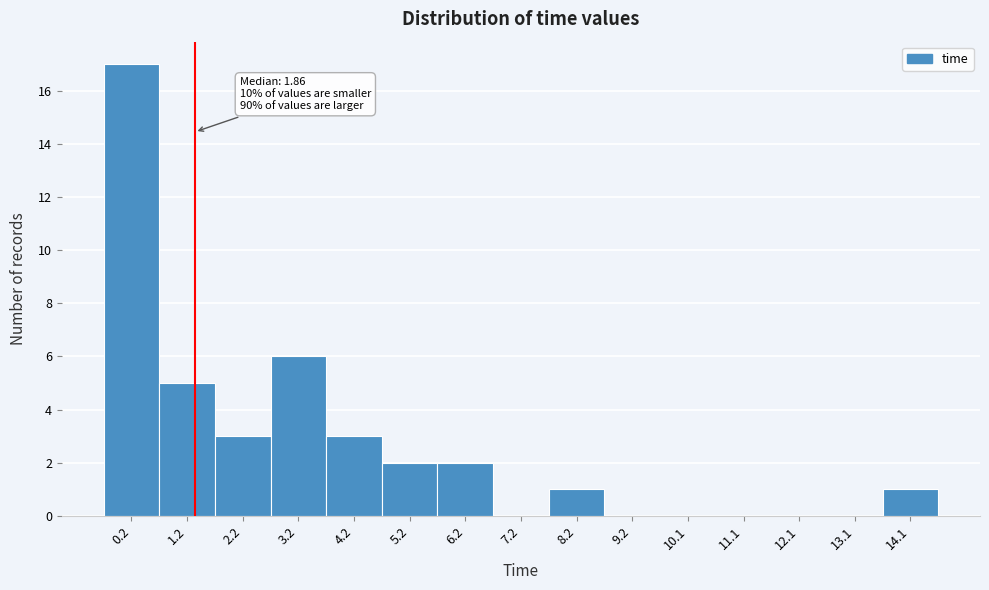

Reading right to left, extract all data points from this chart.

14.1=1	13.1=0	12.1=0	11.1=0	10.1=0	9.2=0	8.2=1	7.2=0	6.2=2	5.2=2	4.2=3	3.2=6	2.2=3	1.2=5	0.2=17